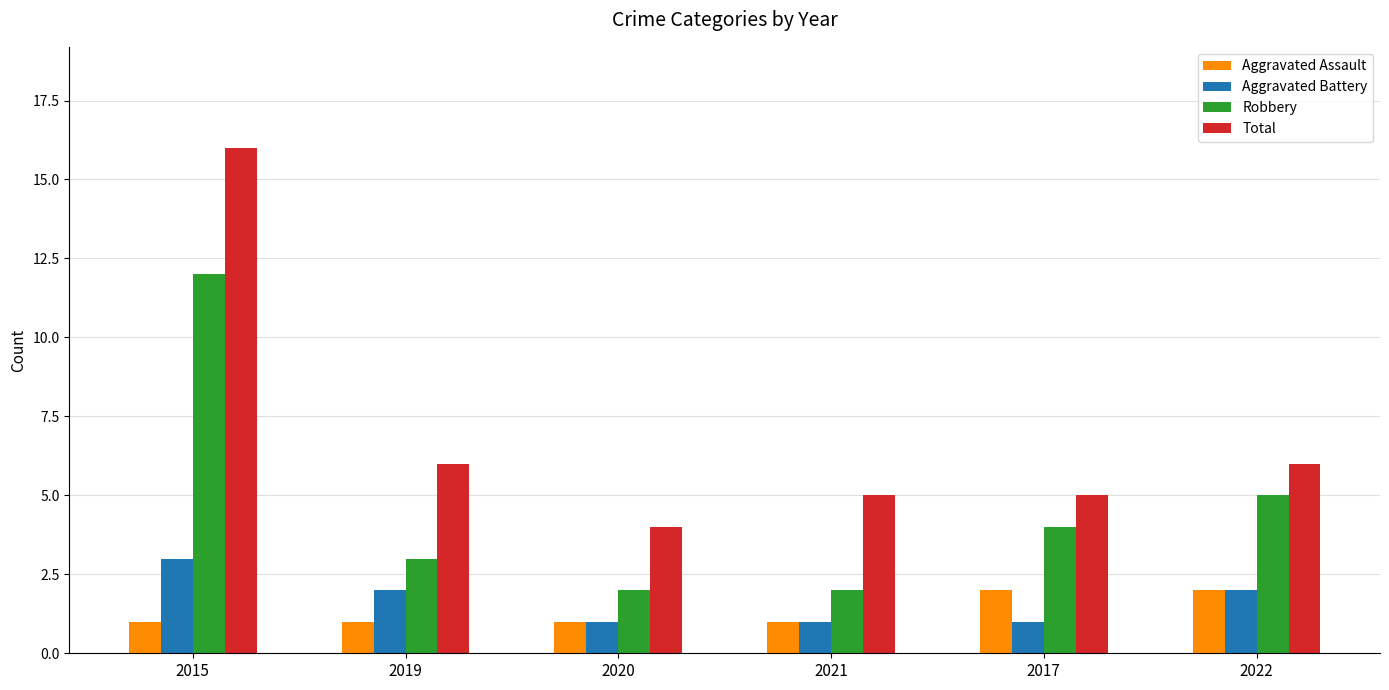

Which series has the widest spread of values?

Total